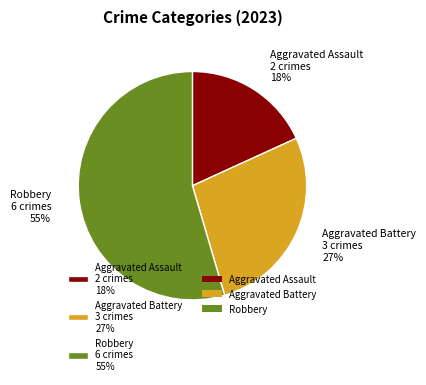

What is the majority slice?

Robbery 6 crimes 55%